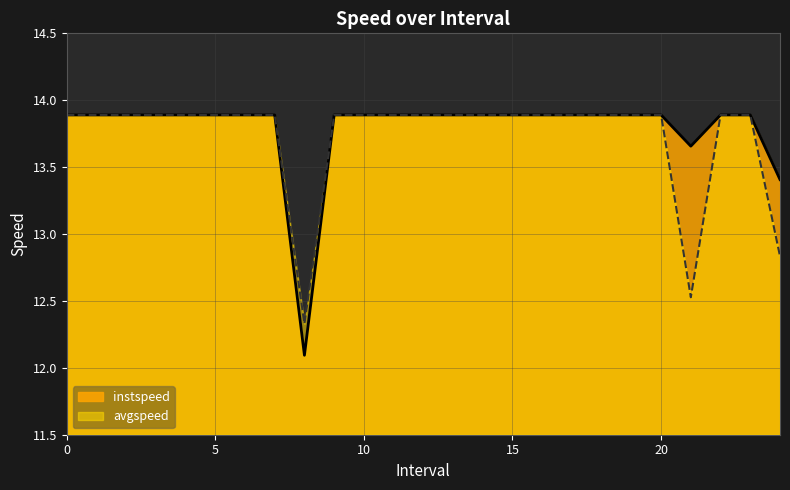

The value of avgspeed at 6 is 13.9. True or false?

True